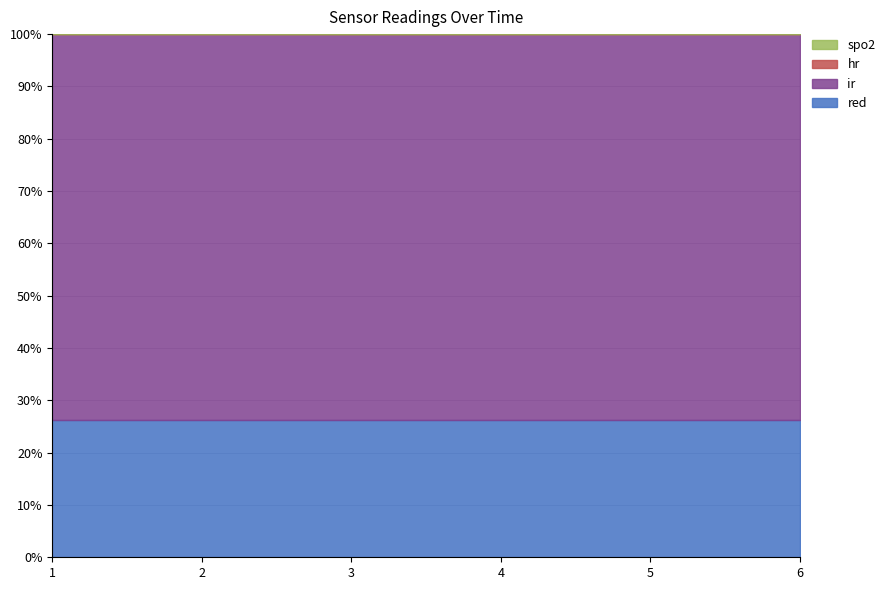

Between 3 and 1, which is larger?

3